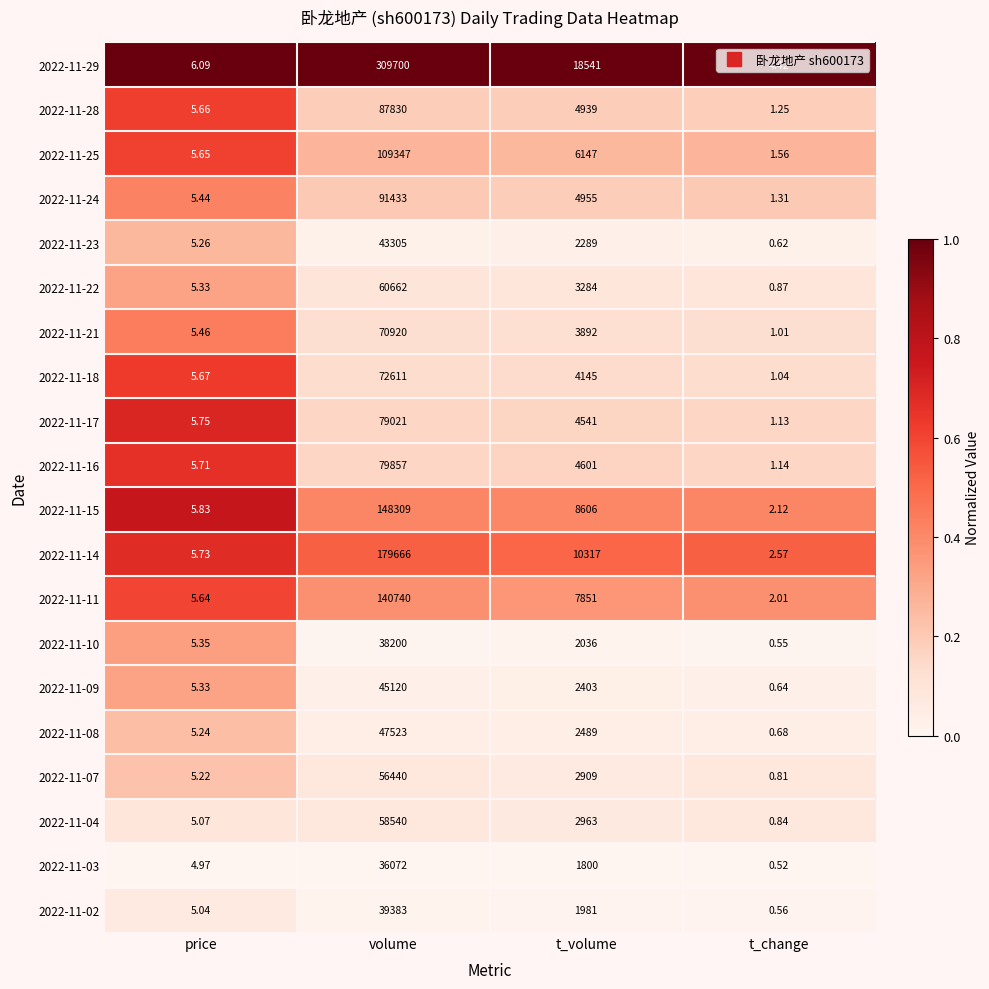

Which series changed the most between price and t_change?

2022-11-10